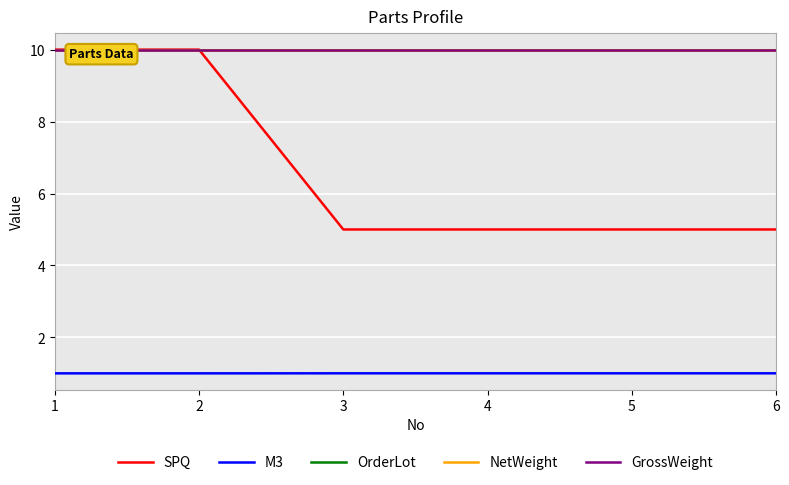

At which category does the chart reach its peak across all series?

1